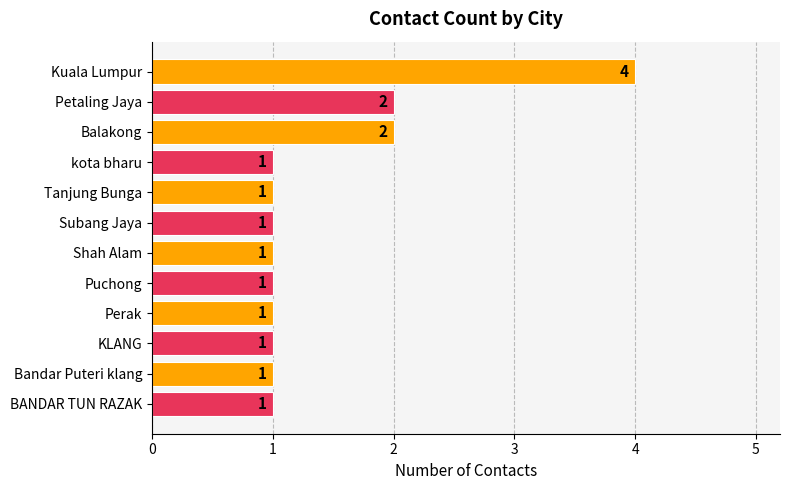

What is the greatest value displayed?

4